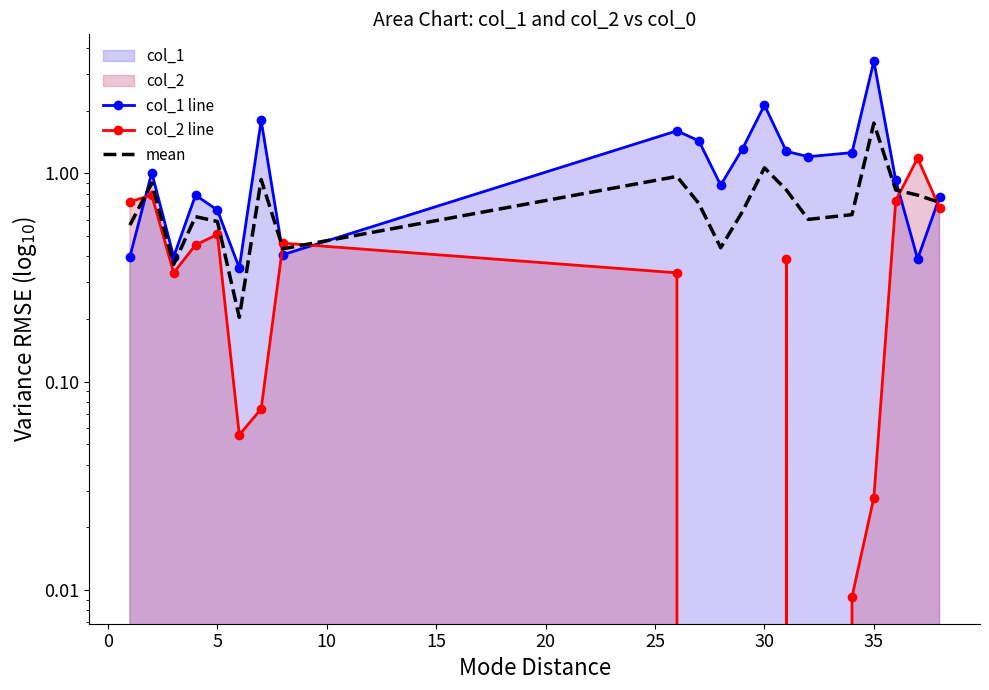

True or false: col_1 line and col_2 line intersect in this chart.

True